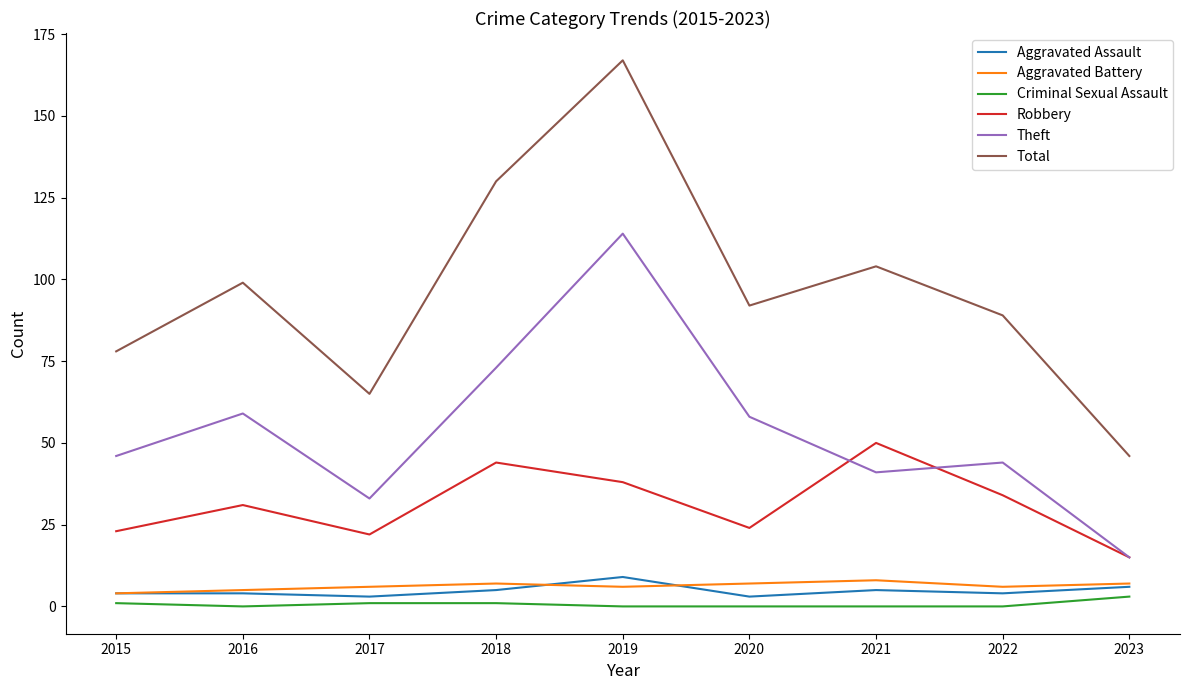

True or false: Aggravated Battery and Total cross at least once.

False